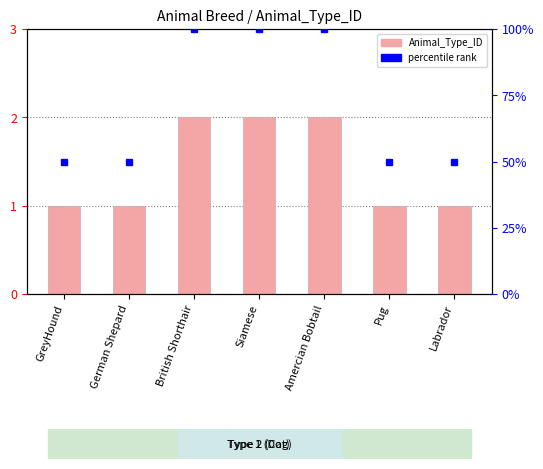

Rank the series by their average value, from lowest to highest.

Animal_Type_ID, percentile rank